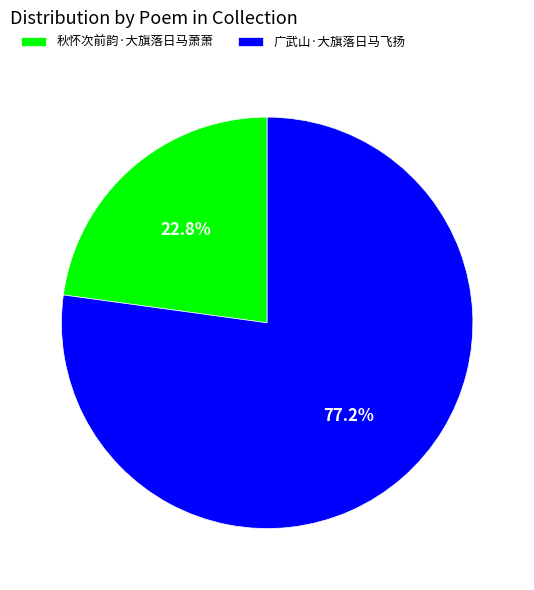

Is there any slice that represents more than half of the pie?

Yes